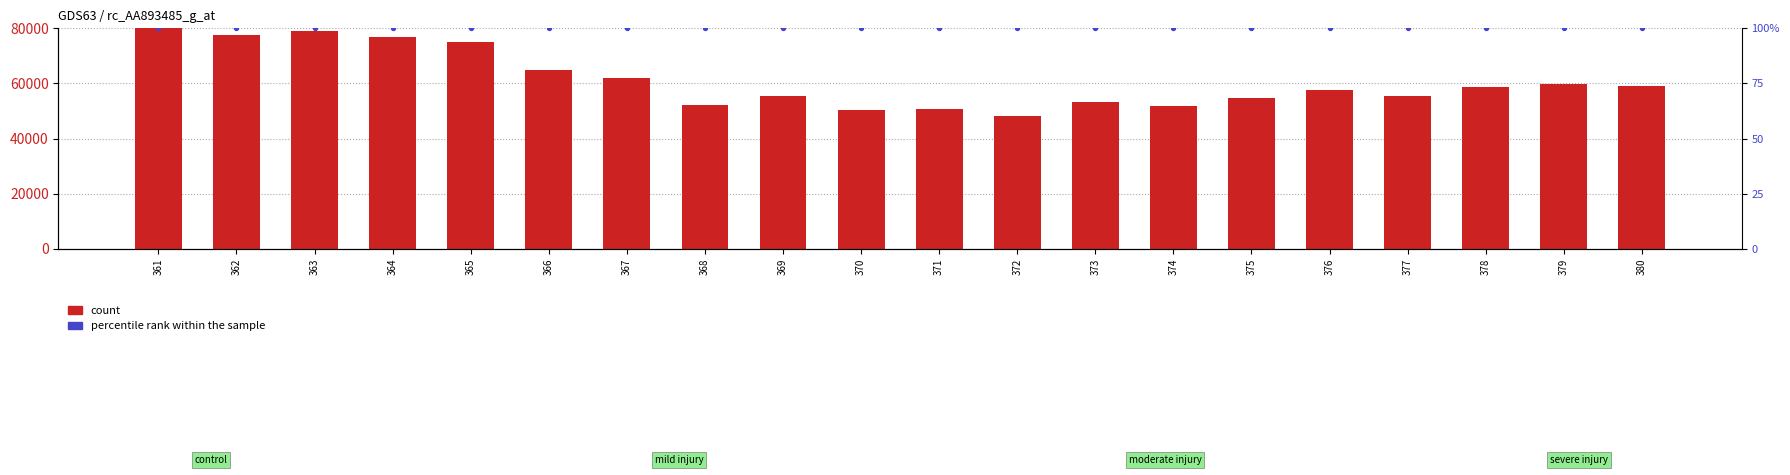

Is the value of count at 370 greater than the value of percentile rank within the sample at 380?

Yes